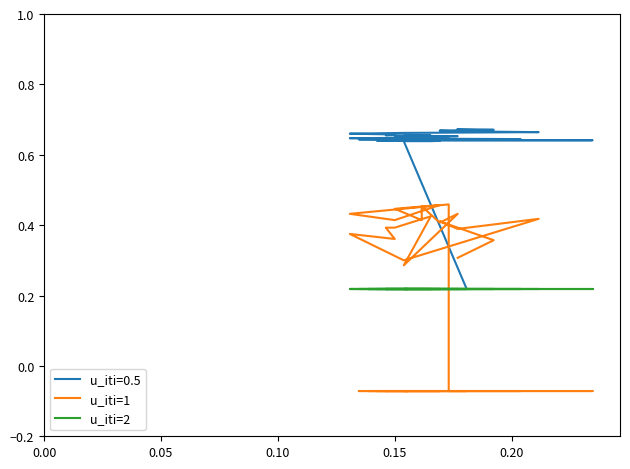

What is the smallest value displayed?

-0.1